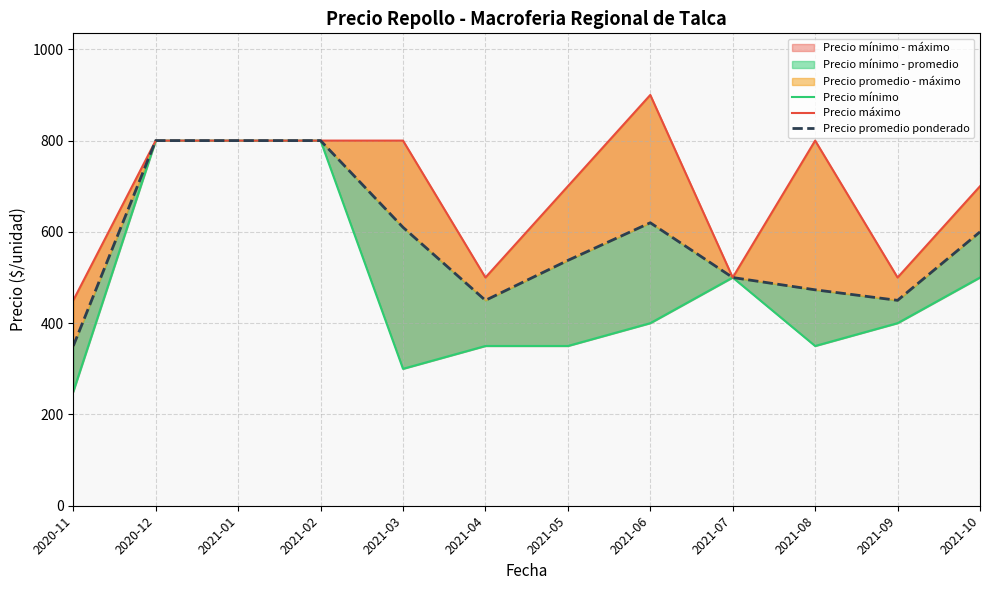

Is this an area chart (filled region under the line)?

No